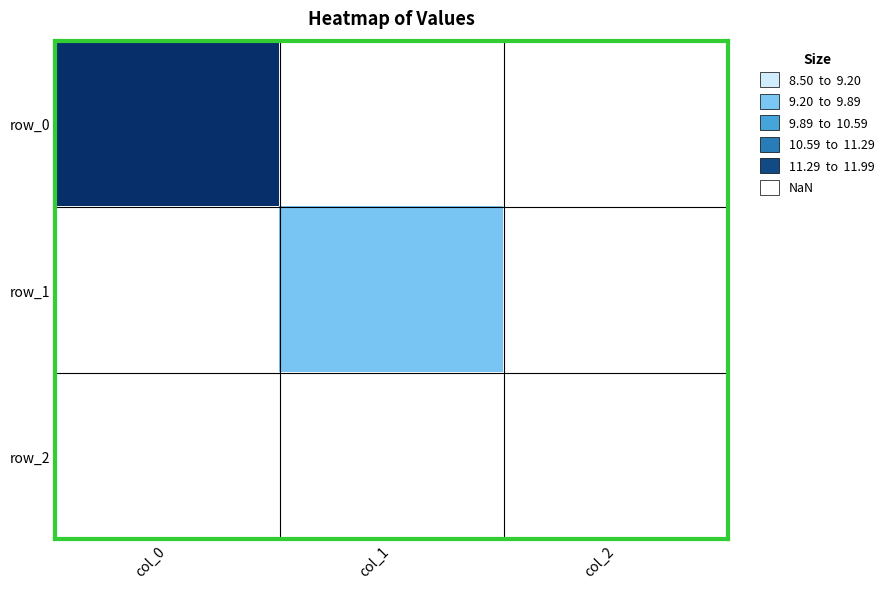

List the series in order of their overall mean, highest first.

row_0, row_1, row_2